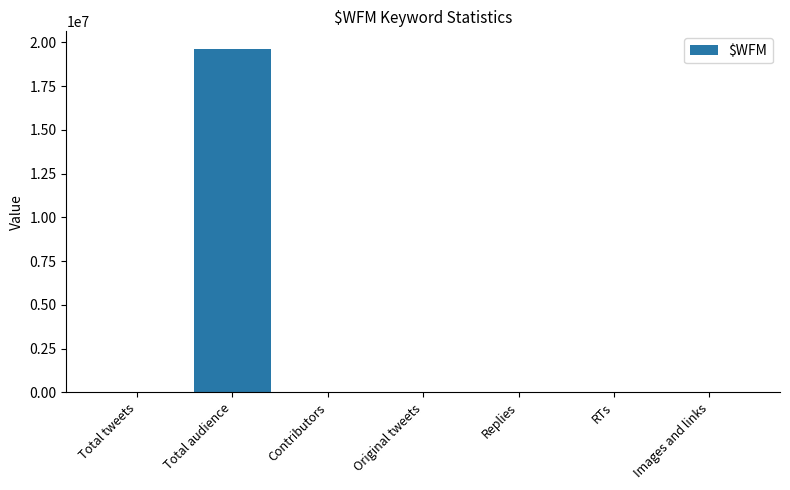

At which category does the chart reach its peak across all series?

Total audience